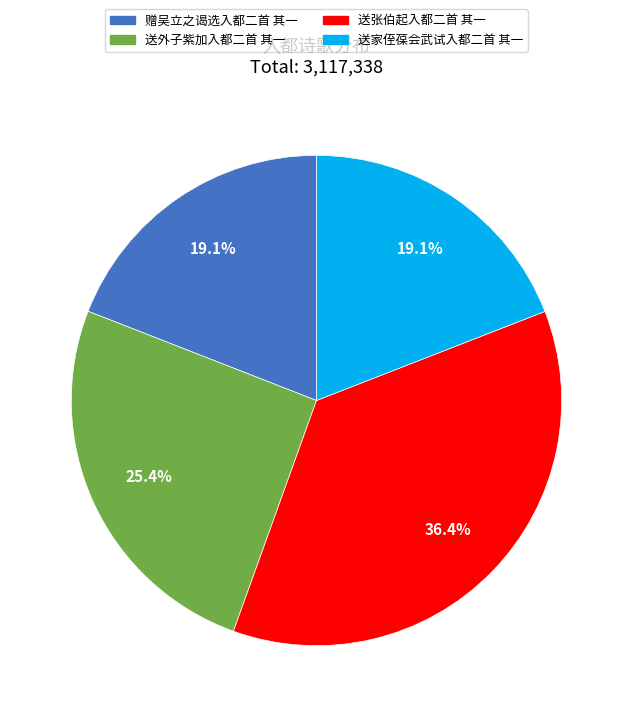

To the nearest percent, what is the average slice percentage?

25%